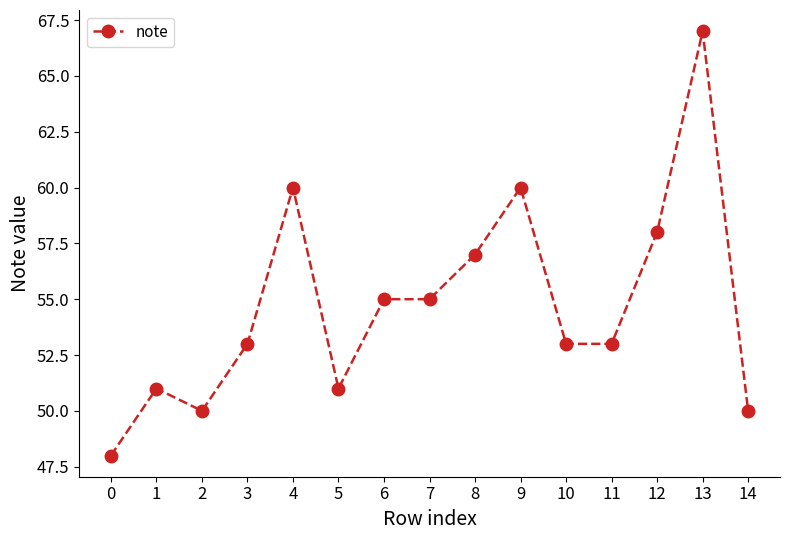

Which label corresponds to the largest value in the chart?

13